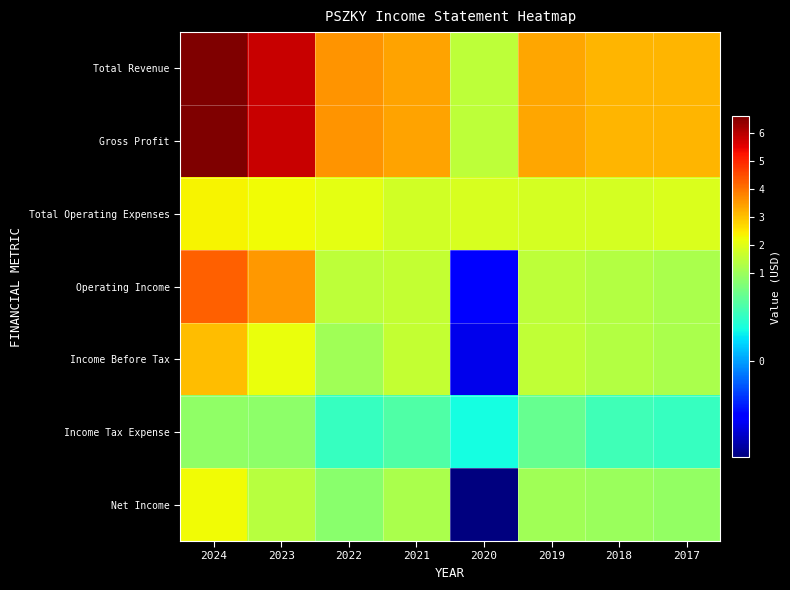

What is the greatest value displayed?

6614600